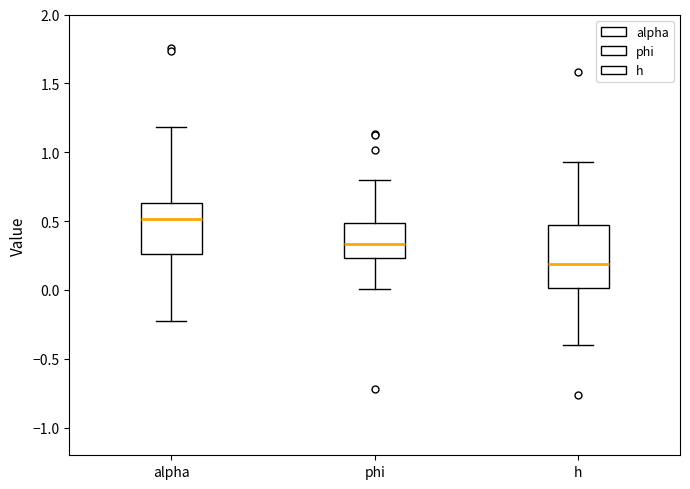

Reading left to right, read every box against the y-axis: the position of its median line, the range the box covers, and the ends of its whiskers. The values are not printed on the chart, so give them approximately, as read against the axis.

alpha: median 0.50, box 0.25 to 0.65, whiskers -0.25 to 1.20
phi: median 0.35, box 0.25 to 0.50, whiskers 0.00 to 0.80
h: median 0.20, box 0.00 to 0.45, whiskers -0.40 to 0.95